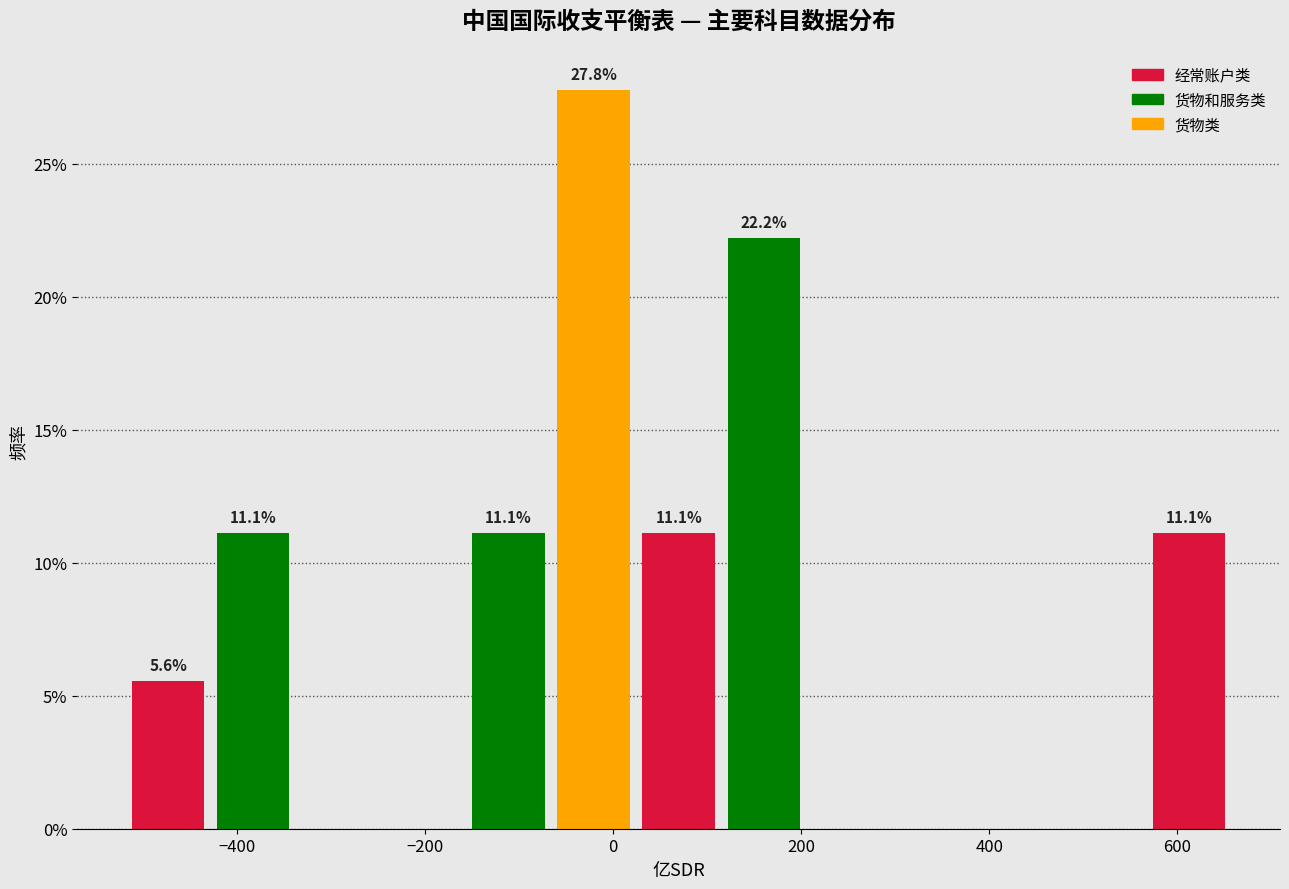

Which range on the x-axis has the tallest bar?

-60 to 20